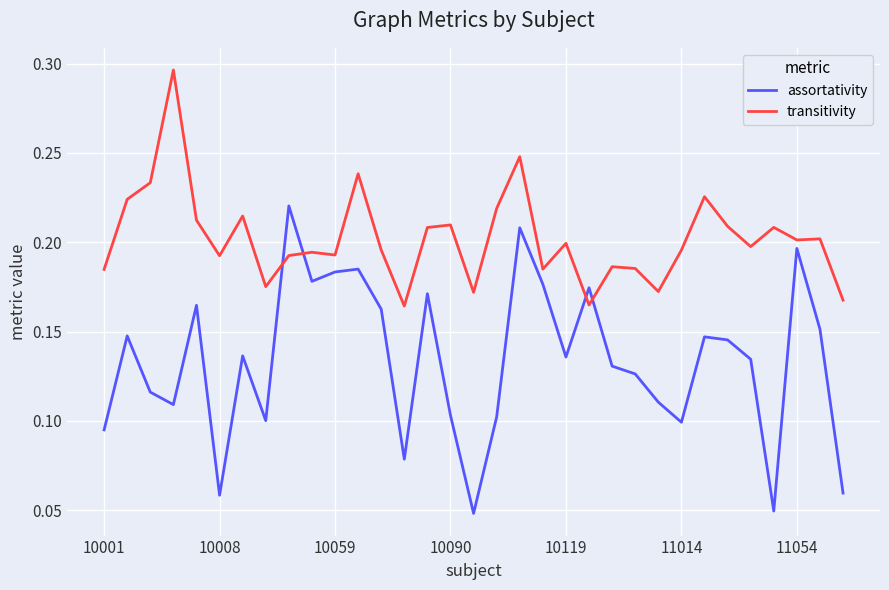

Which series has the largest total across all categories?

transitivity